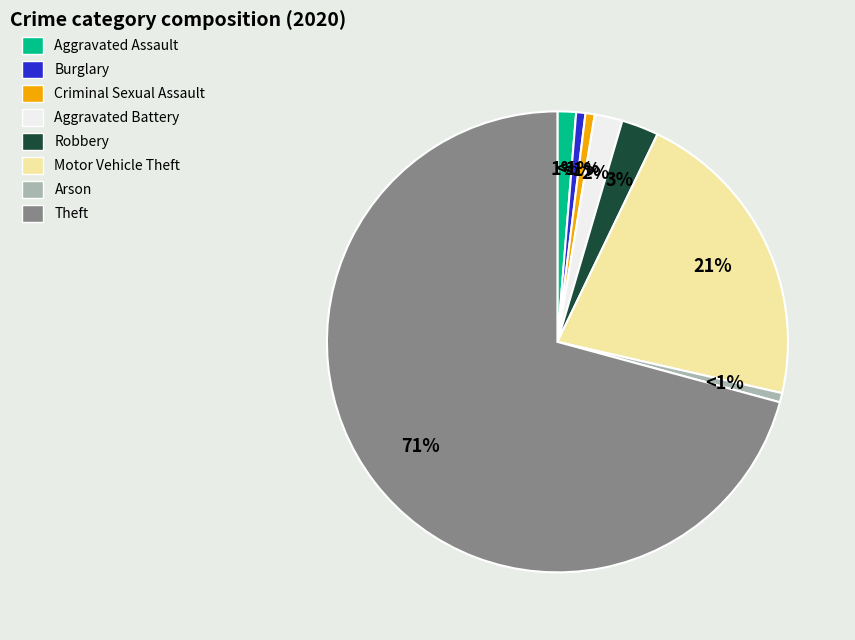

What percentage is the Criminal Sexual Assault slice, to the nearest percent?

1%